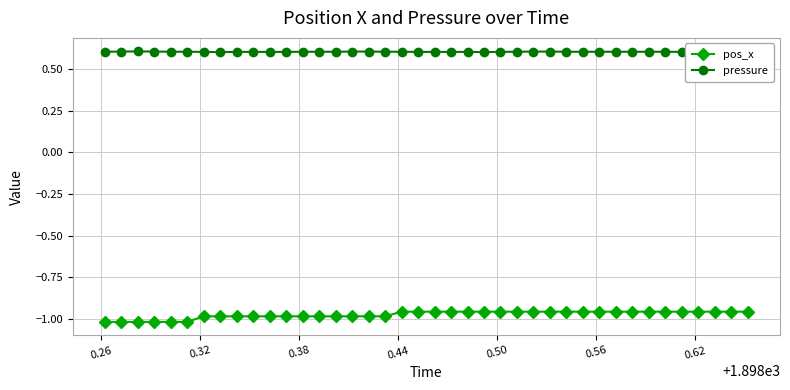

Rank the series by their average value, from highest to lowest.

pressure, pos_x